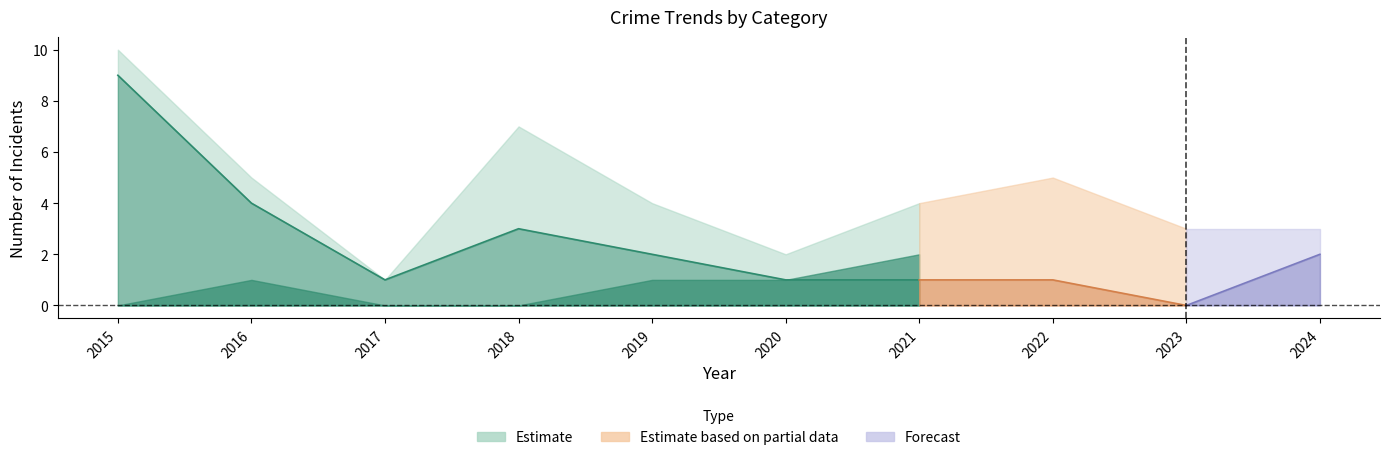

What is the average value of the Total series?

4